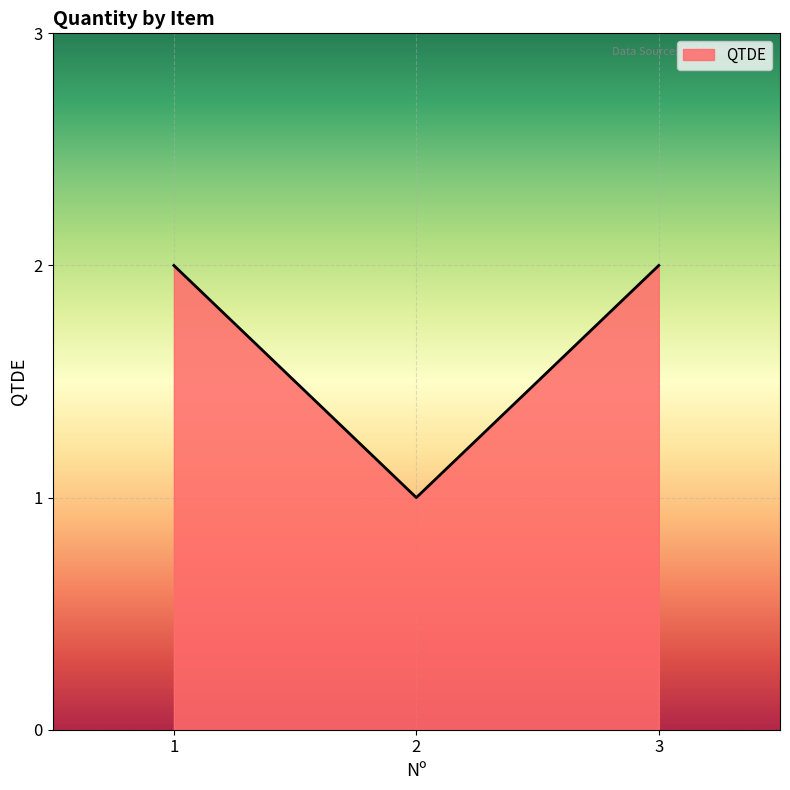

Does the chart have visible grid lines?

Yes